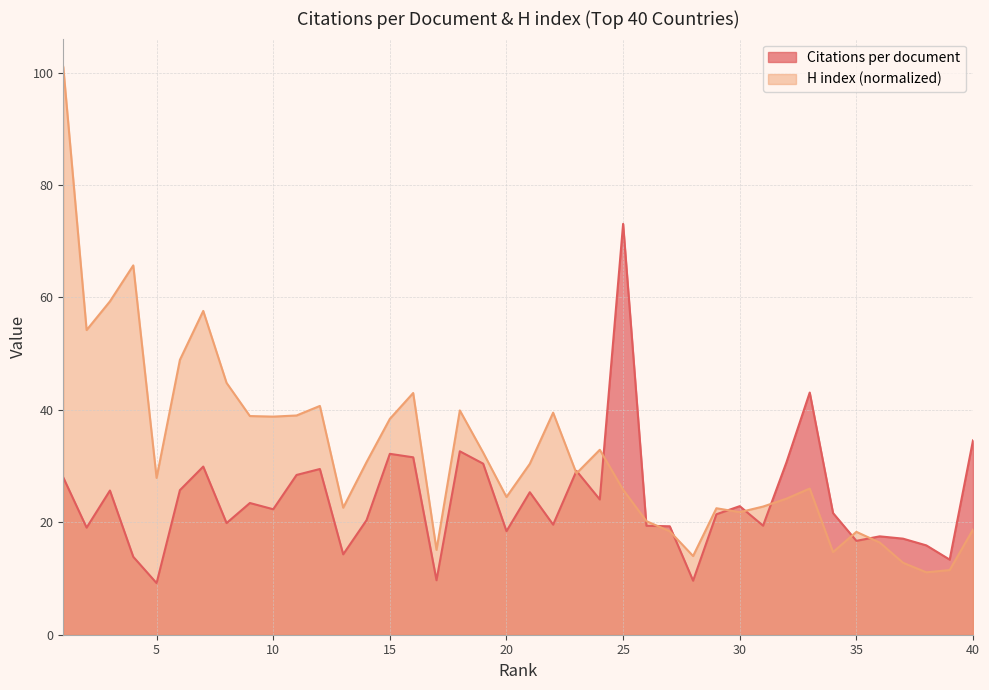

In H index (normalized), how many points are lower than both neighbors (excluding endpoints)?

11